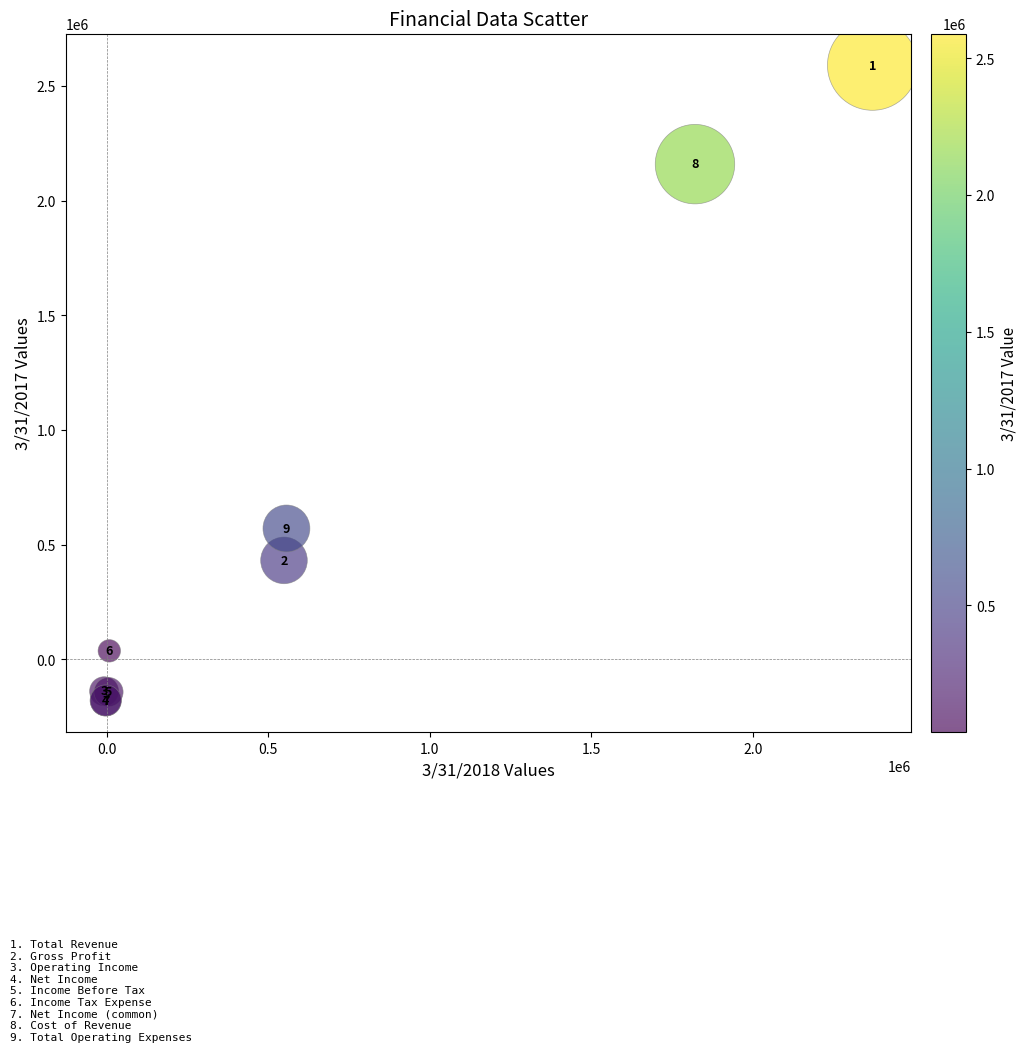

What Y value in the scatter plot is closest to 1205421?

570461